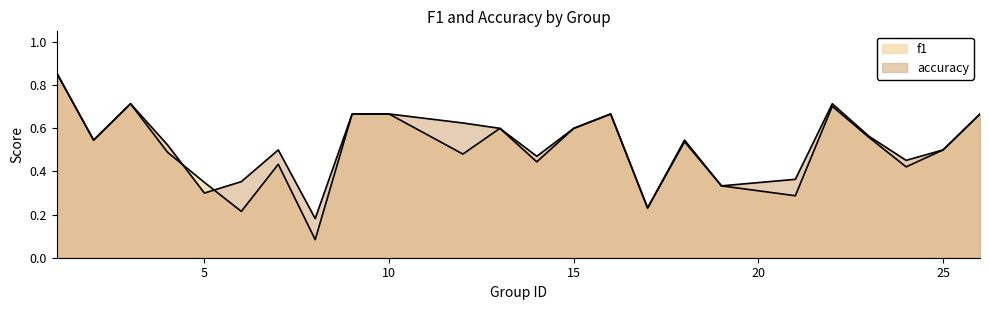

True or false: accuracy has a value of 0.4 at 21.

True